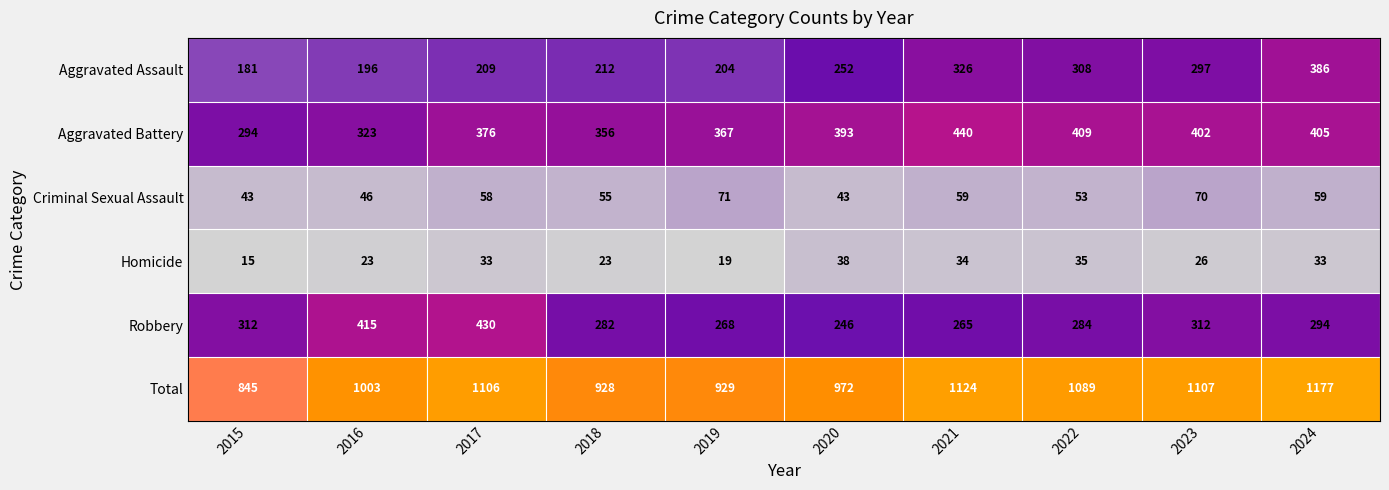

What is the sum of all Total values?

10280